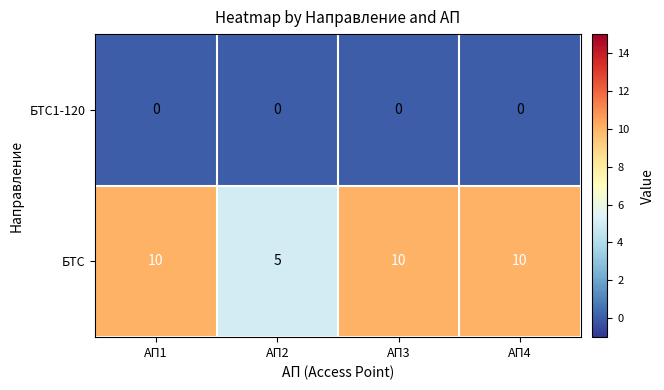

Rank the series by their average value, from lowest to highest.

БТС1-120, БТС